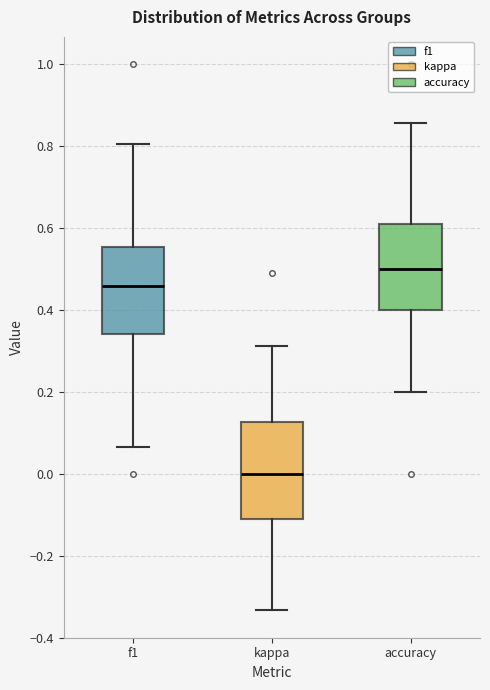

Reading left to right, read every box against the y-axis: the position of its median line, the range the box covers, and the ends of its whiskers. The values are not printed on the chart, so give them approximately, as read against the axis.

f1: median 0.46, box 0.34 to 0.56, whiskers 0.06 to 0.80
kappa: median 0.00, box -0.12 to 0.12, whiskers -0.34 to 0.32
accuracy: median 0.50, box 0.40 to 0.62, whiskers 0.20 to 0.86